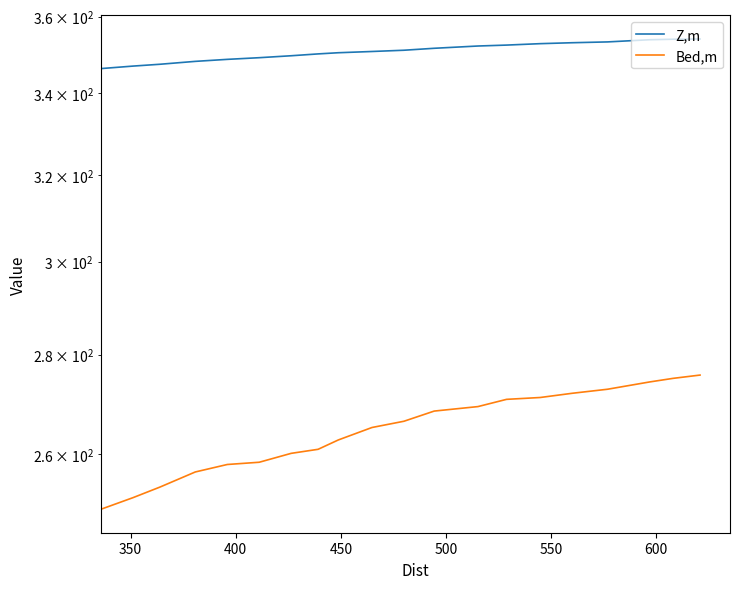

Is it true that Bed,m equals 470.8 at 16?

False